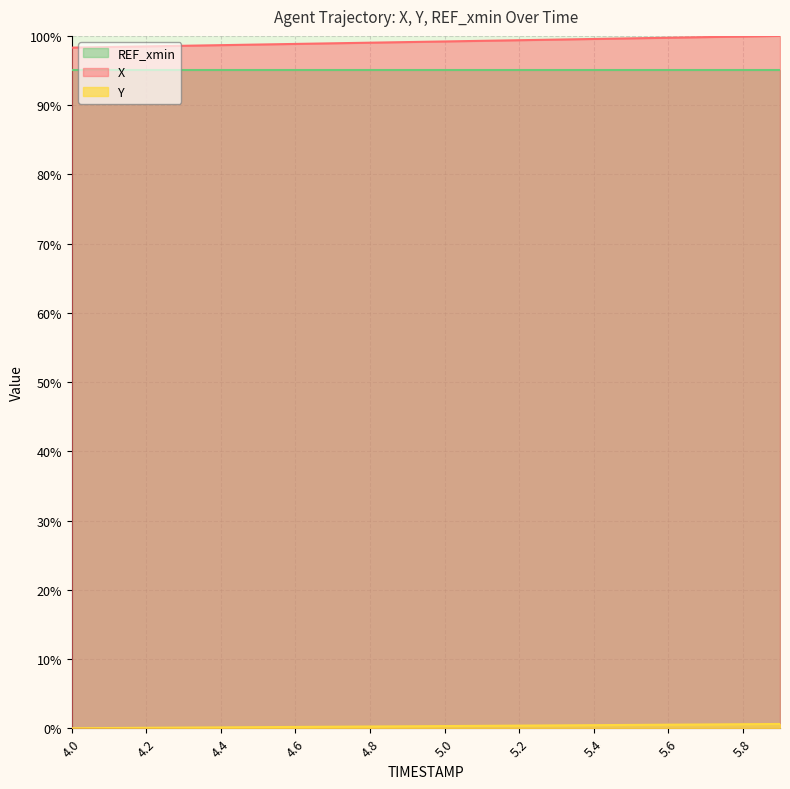

Which series has the largest total across all categories?

X